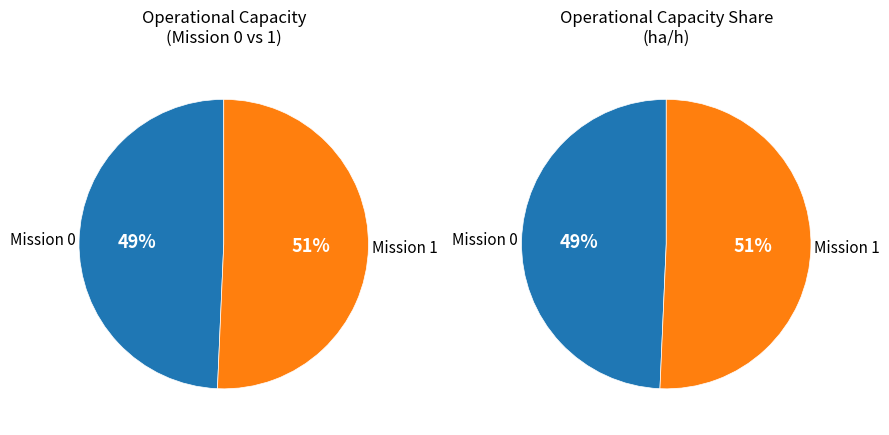

Which category has the biggest portion of the pie?

1